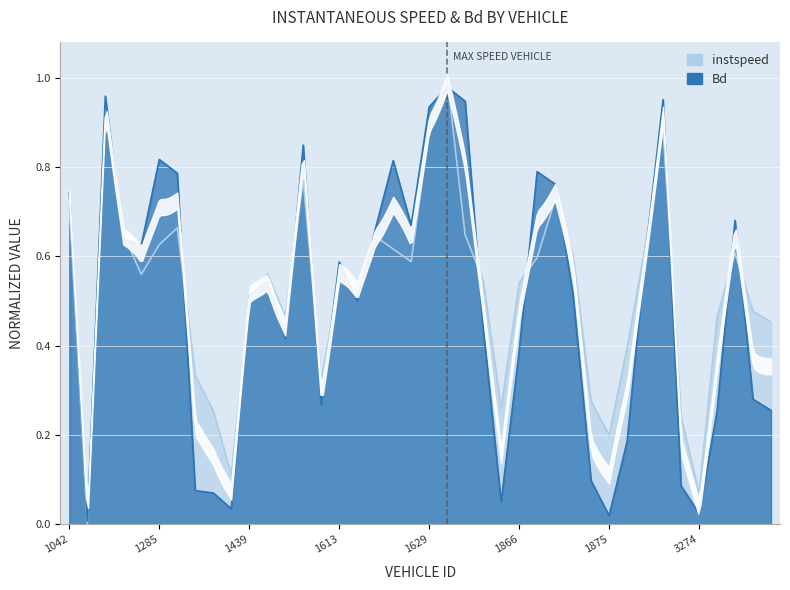

List the labels in order of Bd value, smallest first.

1044, 1875, 3274, 1438, 1861, 1437, 1290, 3046, 1874, 1878, 3281, 3431, 1449, 3289, 1866, 1447, 1636, 1616, 1439, 1873, 1442, 1613, 1881, 1279, 1048, 1617, 1624, 3285, 1042, 1872, 1288, 1870, 1619, 1285, 1448, 1629, 1632, 3045, 1047, 1630